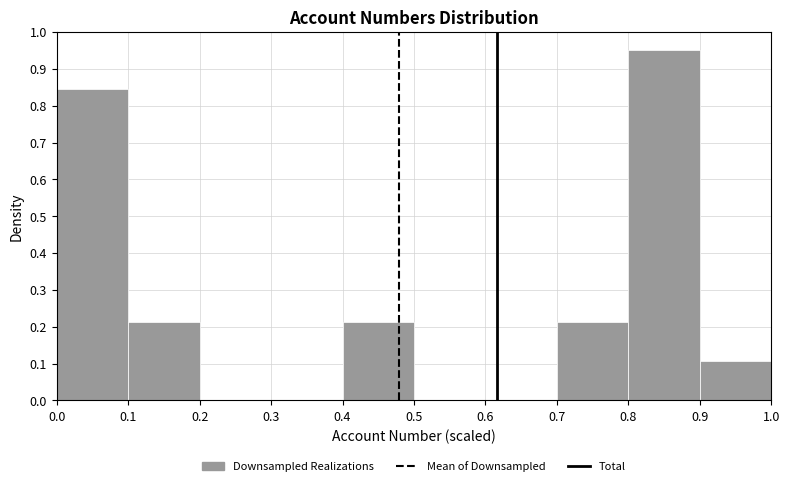

How tall is the bar that spans 0.9 to 1.0 on the x-axis? The values are not printed on the chart, so give them approximately, as read against the axis.

0.11